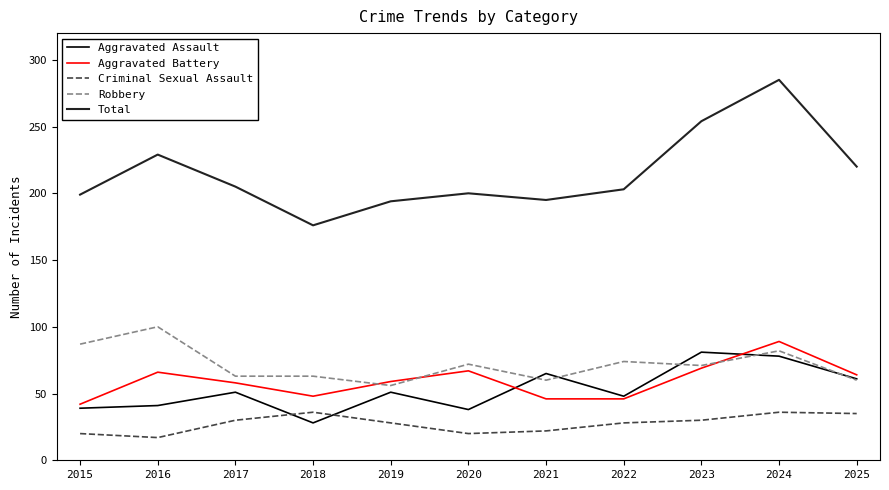

Which series has the largest total across all categories?

Total